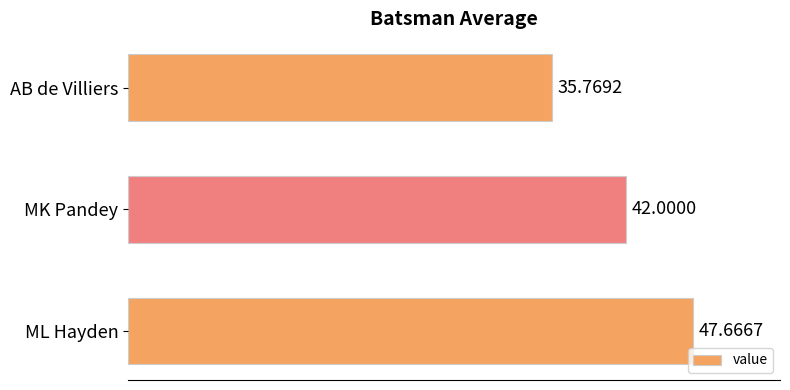

Where is the data nearest to the value 41?

MK Pandey